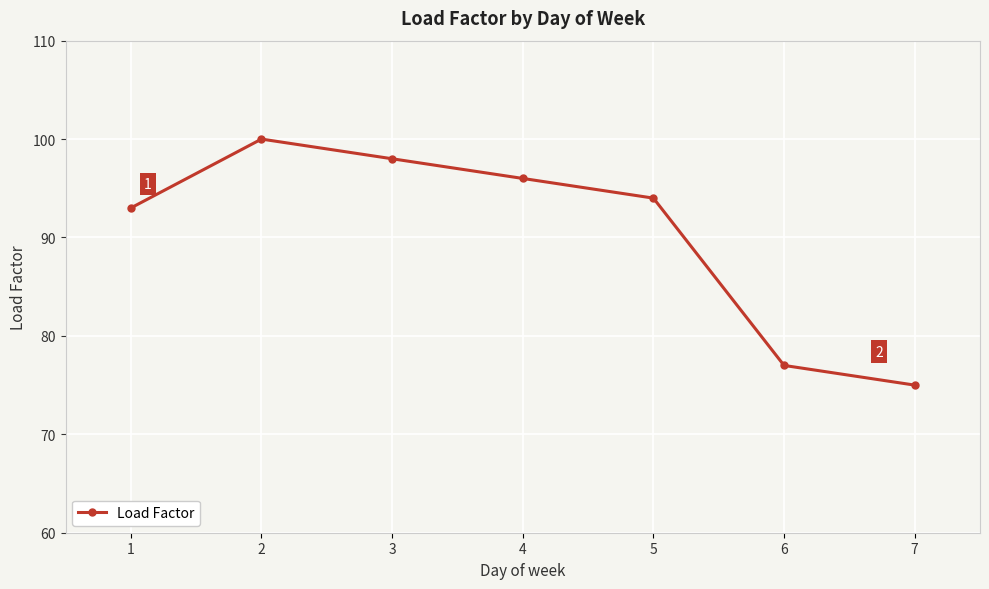

At which label is the value closest to 87?

1